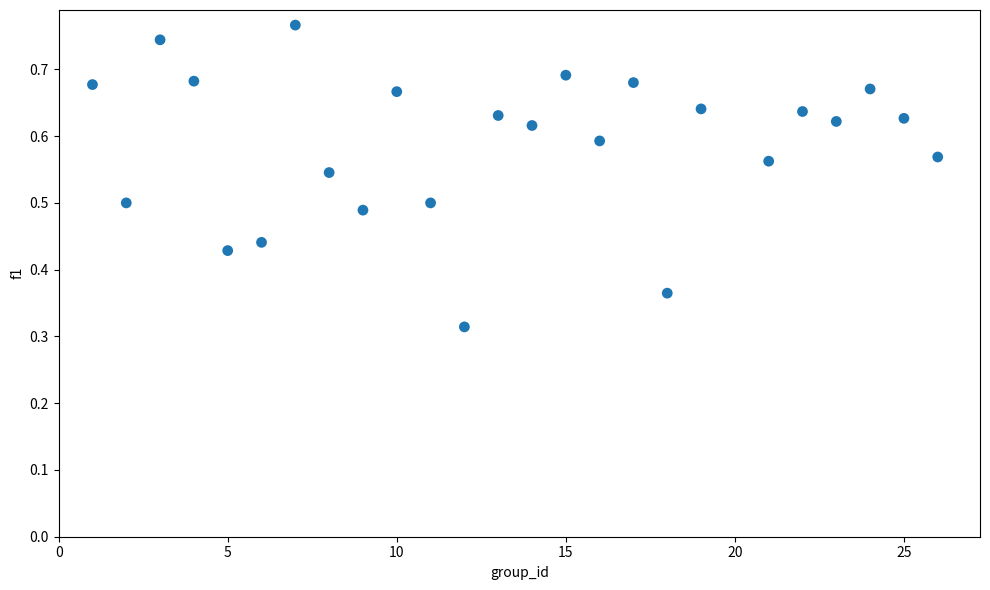

What is the range of X values (max minus min)?

25.0